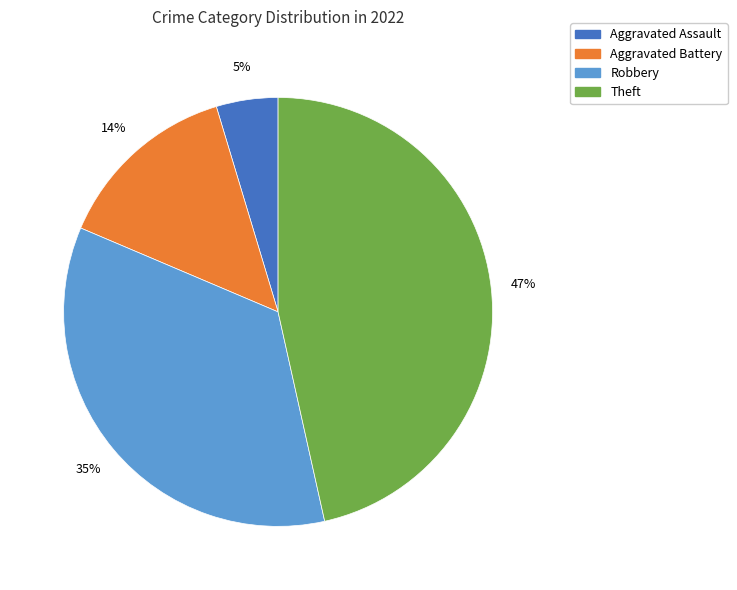

To the nearest percent, what is the difference between the largest and smallest slice percentages?

42%